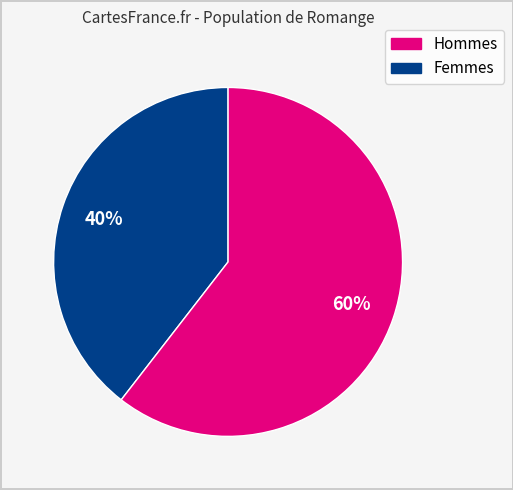

To the nearest percent, what is the average slice percentage?

50%